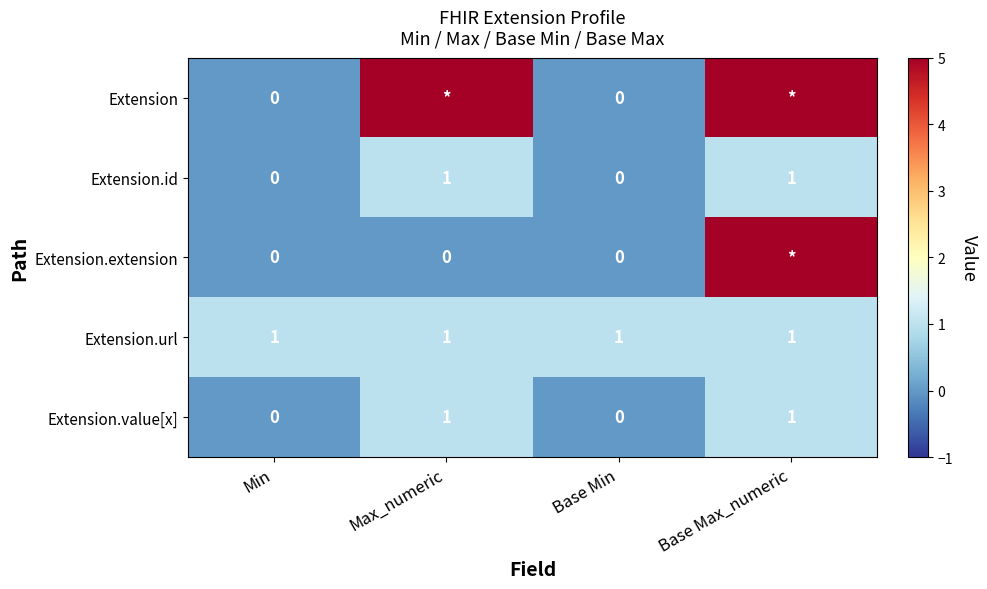

Is the value of Extension.id at Max_numeric greater than the value of Extension at Min?

Yes